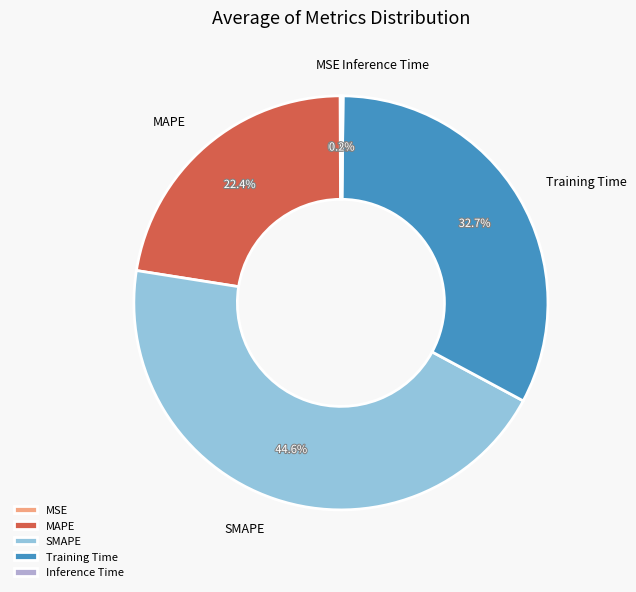

Which slice is the largest?

SMAPE